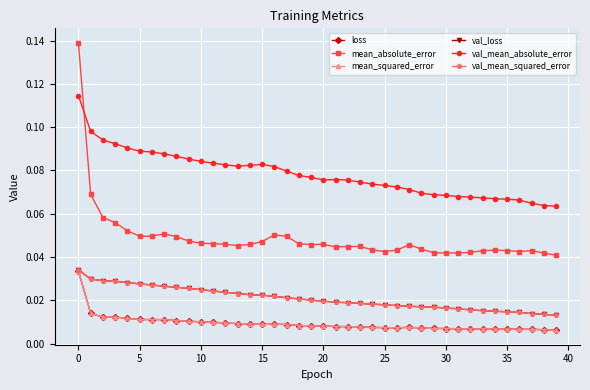

How many mean_absolute_error values are between 0 and 1?

40